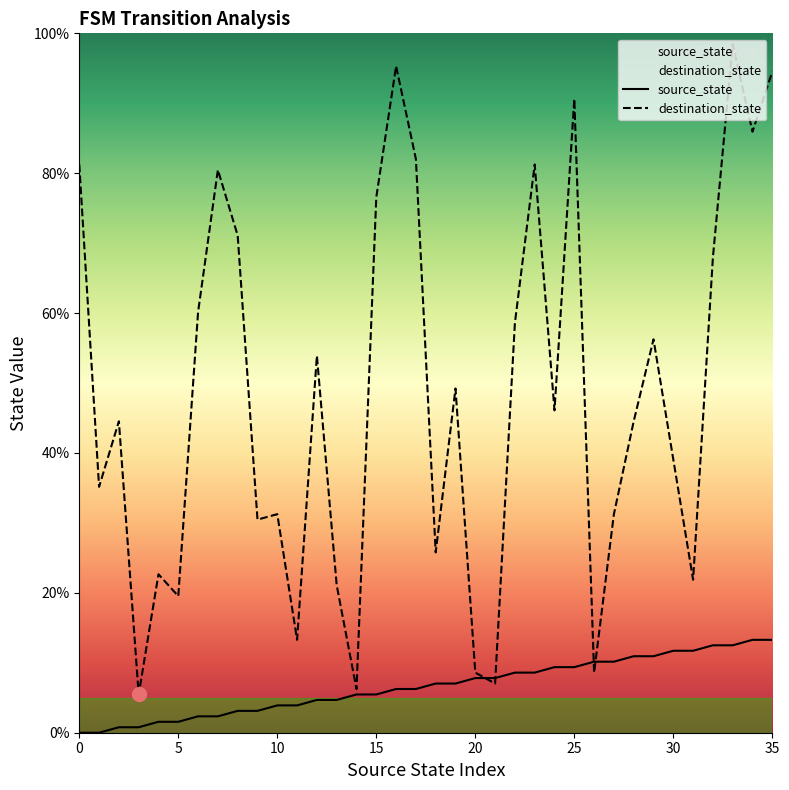

What is the average value of the destination_state series?

48.5